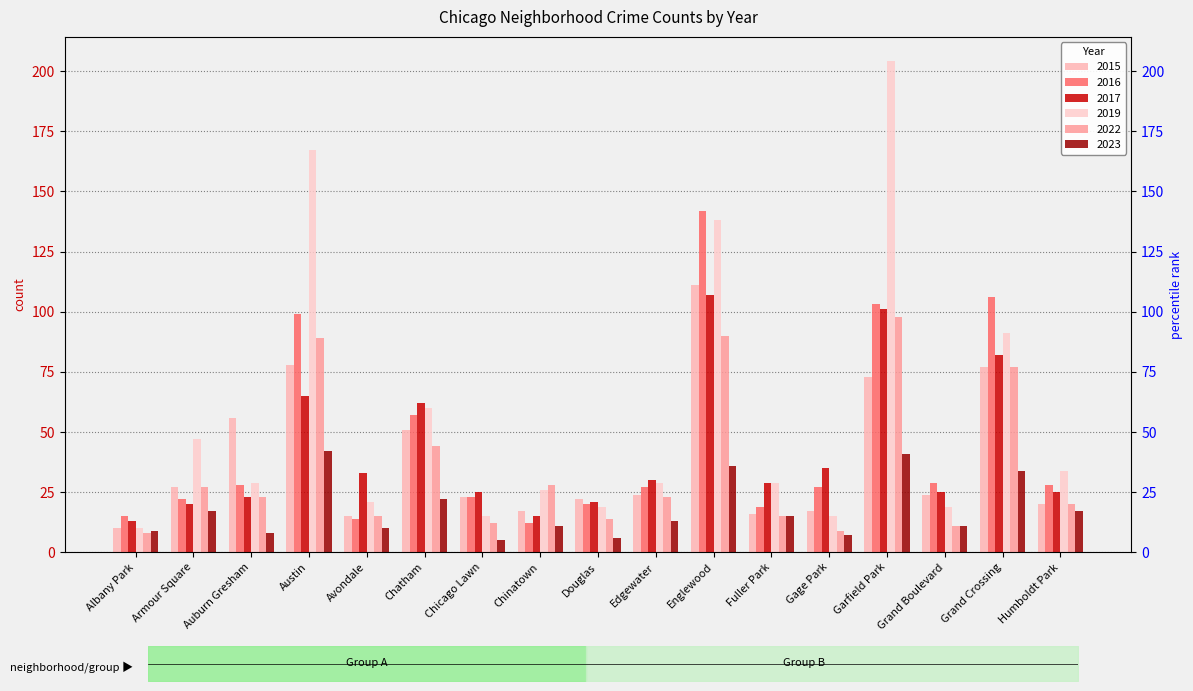

Is the value of 2022 at Douglas greater than the value of 2023 at Avondale?

Yes